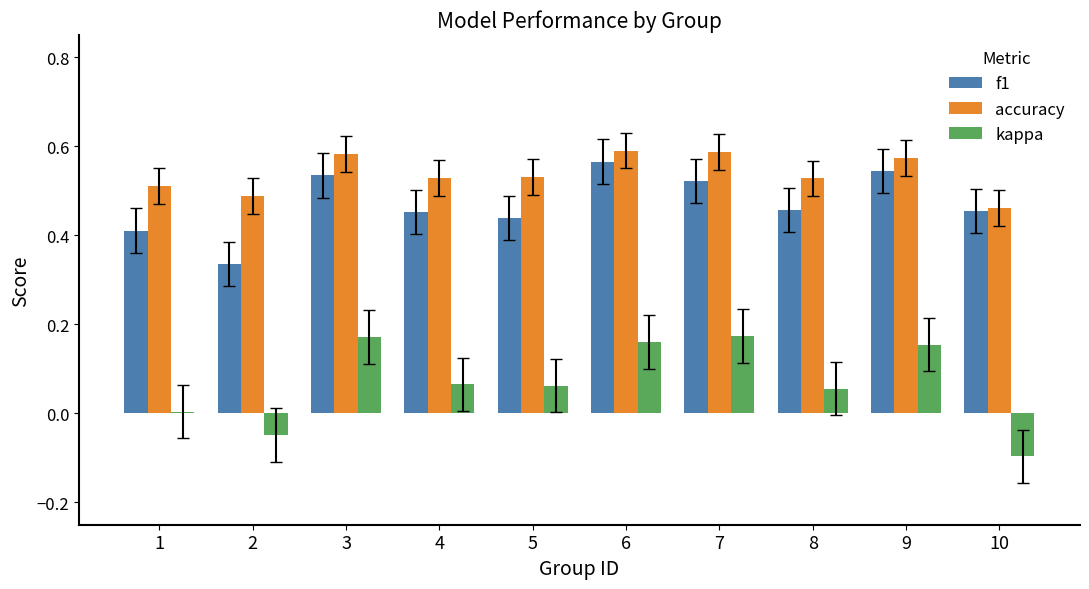

Which category has the lowest value across all series?

10